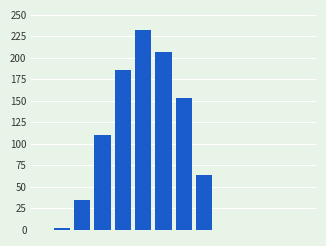

How many series are shown in this chart?

1